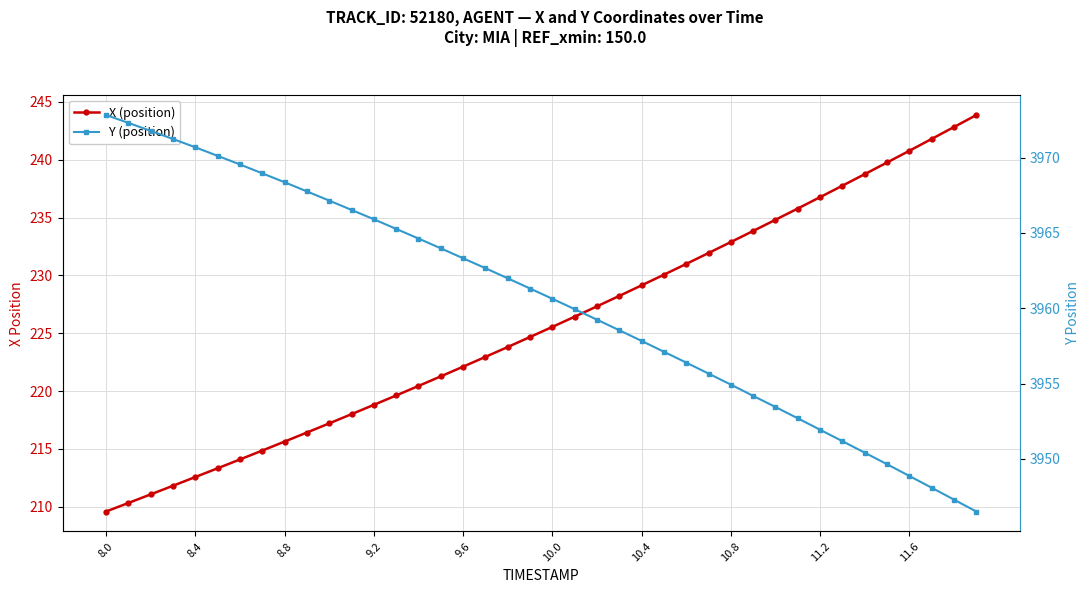

Reading left to right, extract all data points from this chart.

X (position): 209.6	210.3	211.1	211.8	212.6	213.3	214.1	214.9	215.6	216.4	217.2	218.0	218.8	219.6	220.4	221.3	222.1	222.9	223.8	224.7	225.5	226.4	227.3	228.2	229.1	230.1	231.0	231.9	232.9	233.8	234.8	235.8	236.8	237.8	238.8	239.8	240.8	241.8	242.8	243.9
Y (position): 3972.8	3972.3	3971.8	3971.2	3970.7	3970.1	3969.6	3969.0	3968.4	3967.8	3967.2	3966.5	3965.9	3965.3	3964.6	3964.0	3963.3	3962.7	3962.0	3961.3	3960.6	3959.9	3959.2	3958.5	3957.8	3957.1	3956.4	3955.7	3954.9	3954.2	3953.4	3952.7	3951.9	3951.2	3950.4	3949.6	3948.9	3948.1	3947.3	3946.5